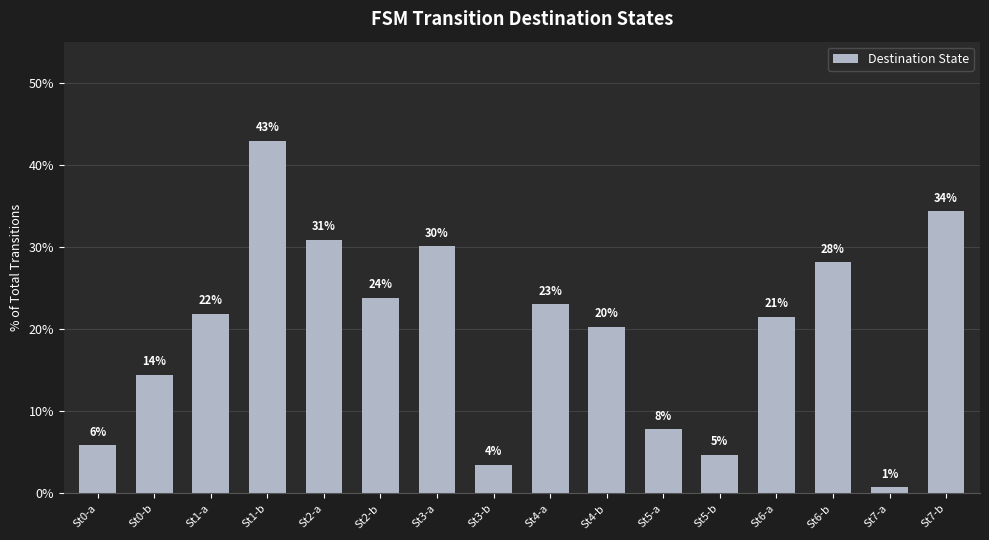

How many bars are there in total?

16